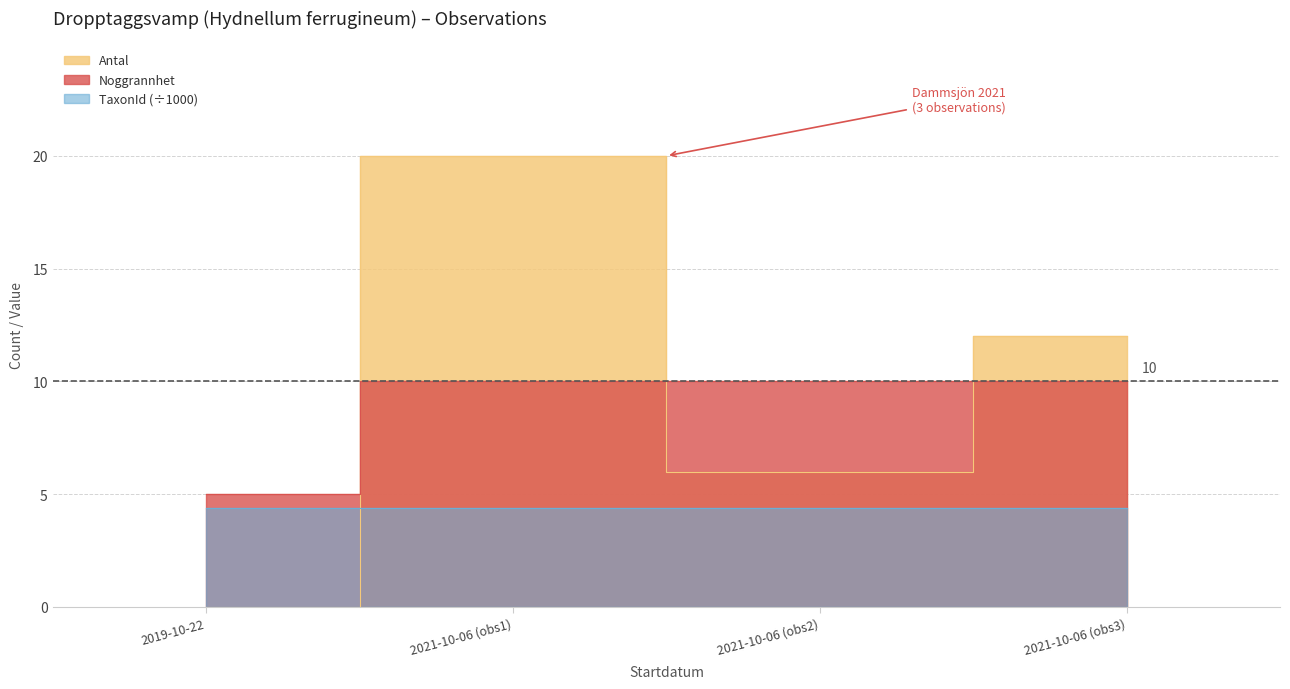

What is the maximum value shown in the chart?

20